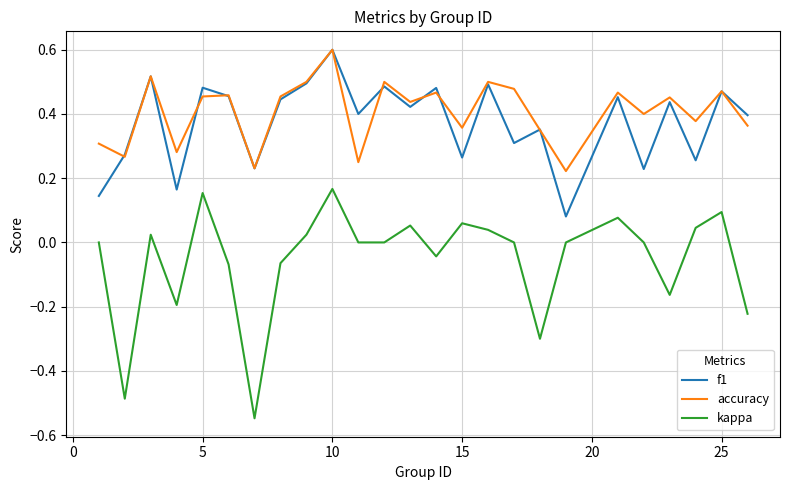

Which series has the widest spread of values?

kappa